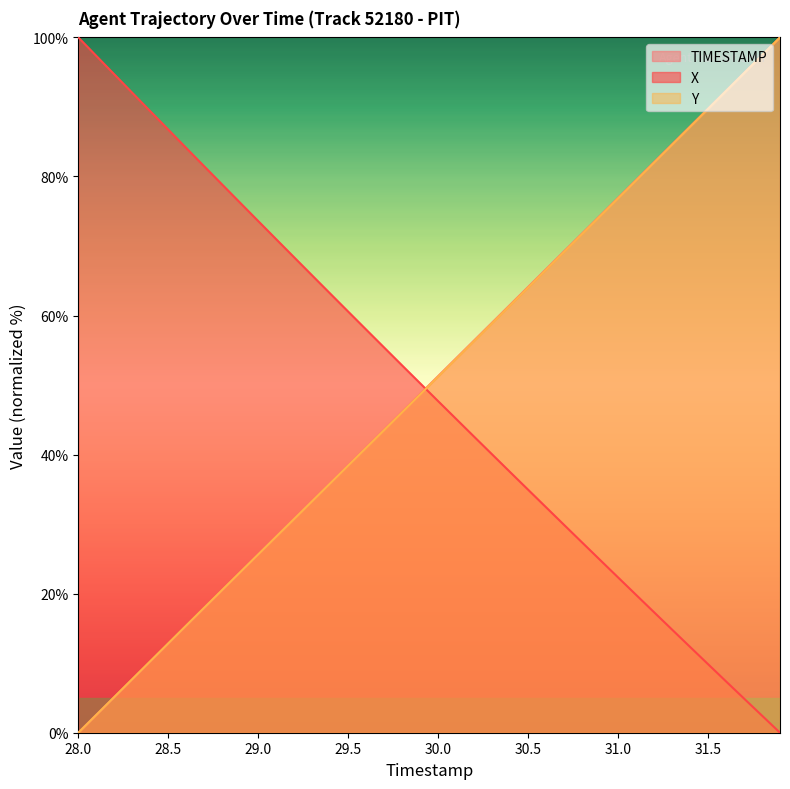

Count the number of data series in this chart.

3